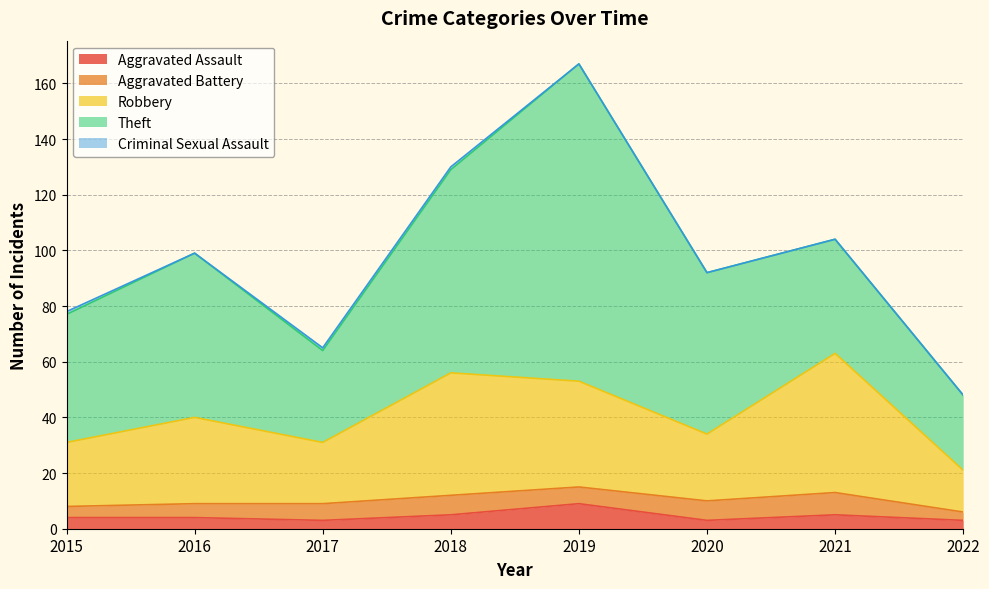

What is the minimum value for Theft?

27